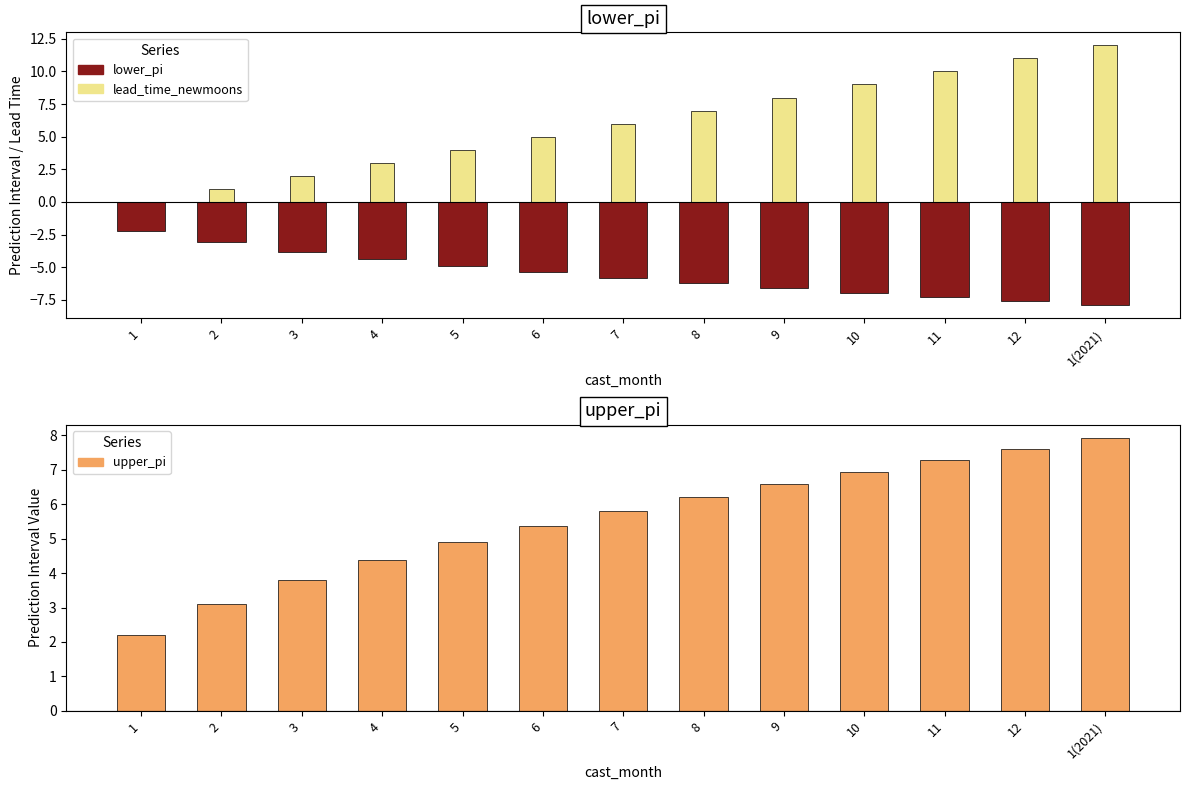

Which series has the largest total across all categories?

lead_time_newmoons